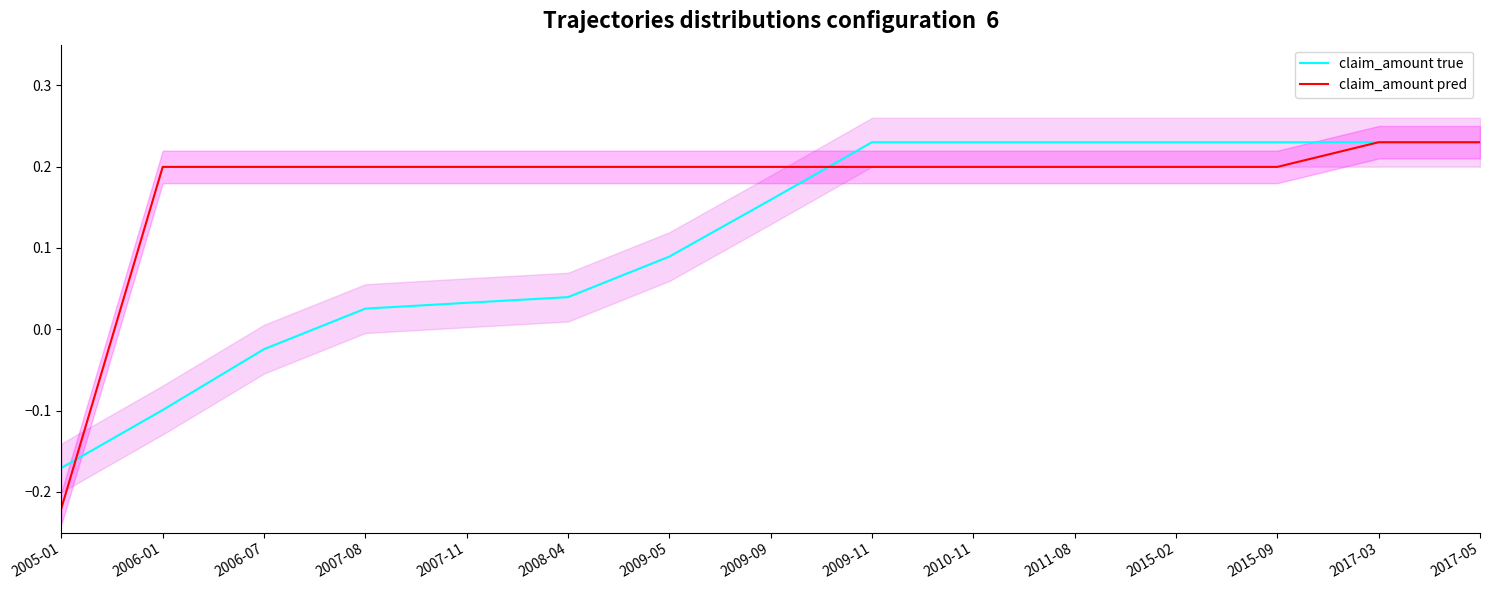

Reading left to right, transcribe all the data shown in this chart.

claim_amount true: 2005-01=-0.2	2006-01=-0.1	2006-07=-0.0	2007-08=0.0	2007-11=0.0	2008-04=0.0	2009-05=0.1	2009-09=0.2	2009-11=0.2	2010-11=0.2	2011-08=0.2	2015-02=0.2	2015-09=0.2	2017-03=0.2	2017-05=0.2
claim_amount pred: 2005-01=-0.2	2006-01=0.2	2006-07=0.2	2007-08=0.2	2007-11=0.2	2008-04=0.2	2009-05=0.2	2009-09=0.2	2009-11=0.2	2010-11=0.2	2011-08=0.2	2015-02=0.2	2015-09=0.2	2017-03=0.2	2017-05=0.2